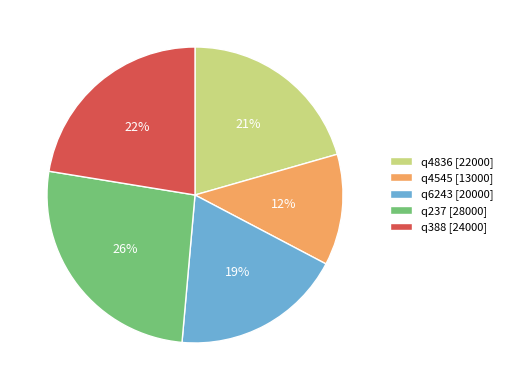

To the nearest percent, what is the combined percentage of q237 [28000] and q6243 [20000]?

45%